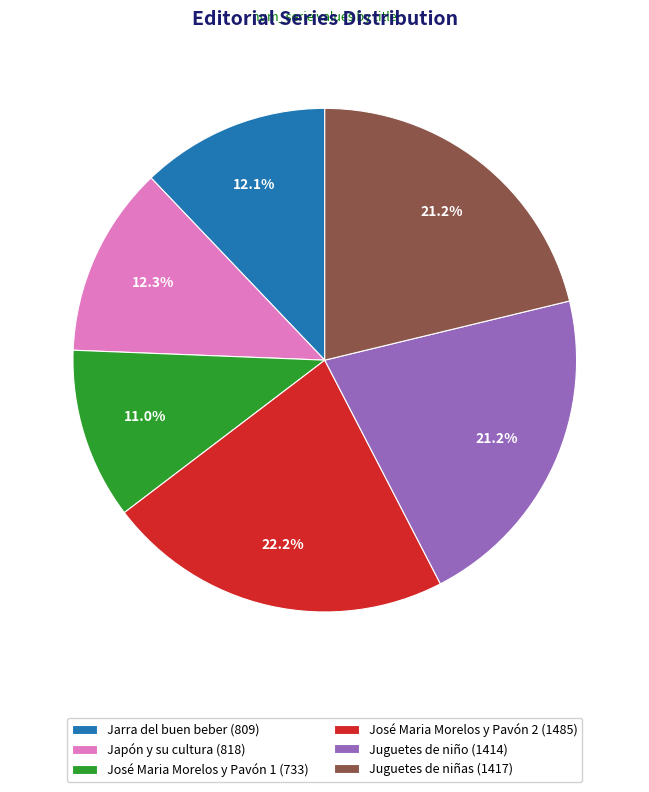

How much of the chart is everything except Juguetes de niño (1414)?

78.8%